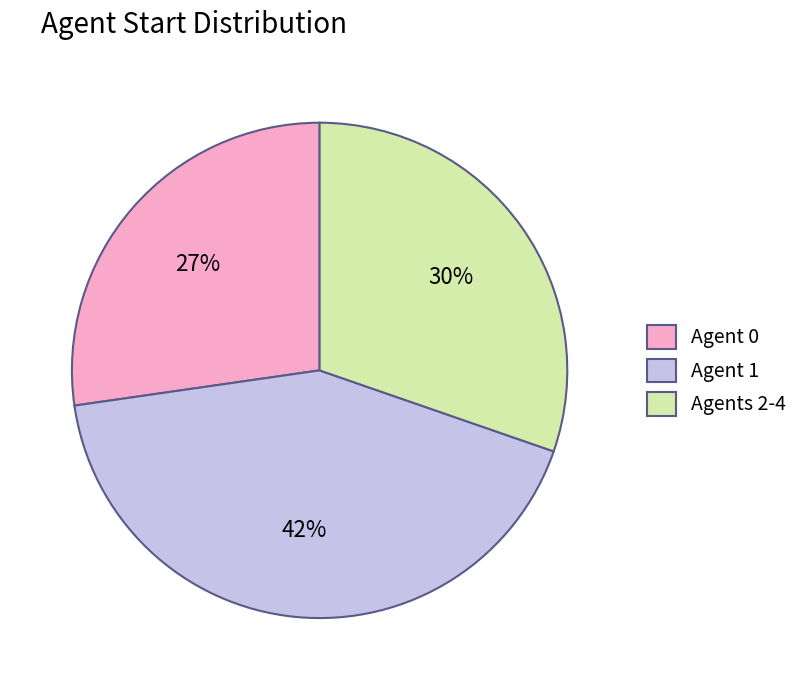

Does Agent 1 represent more than half of the total?

No